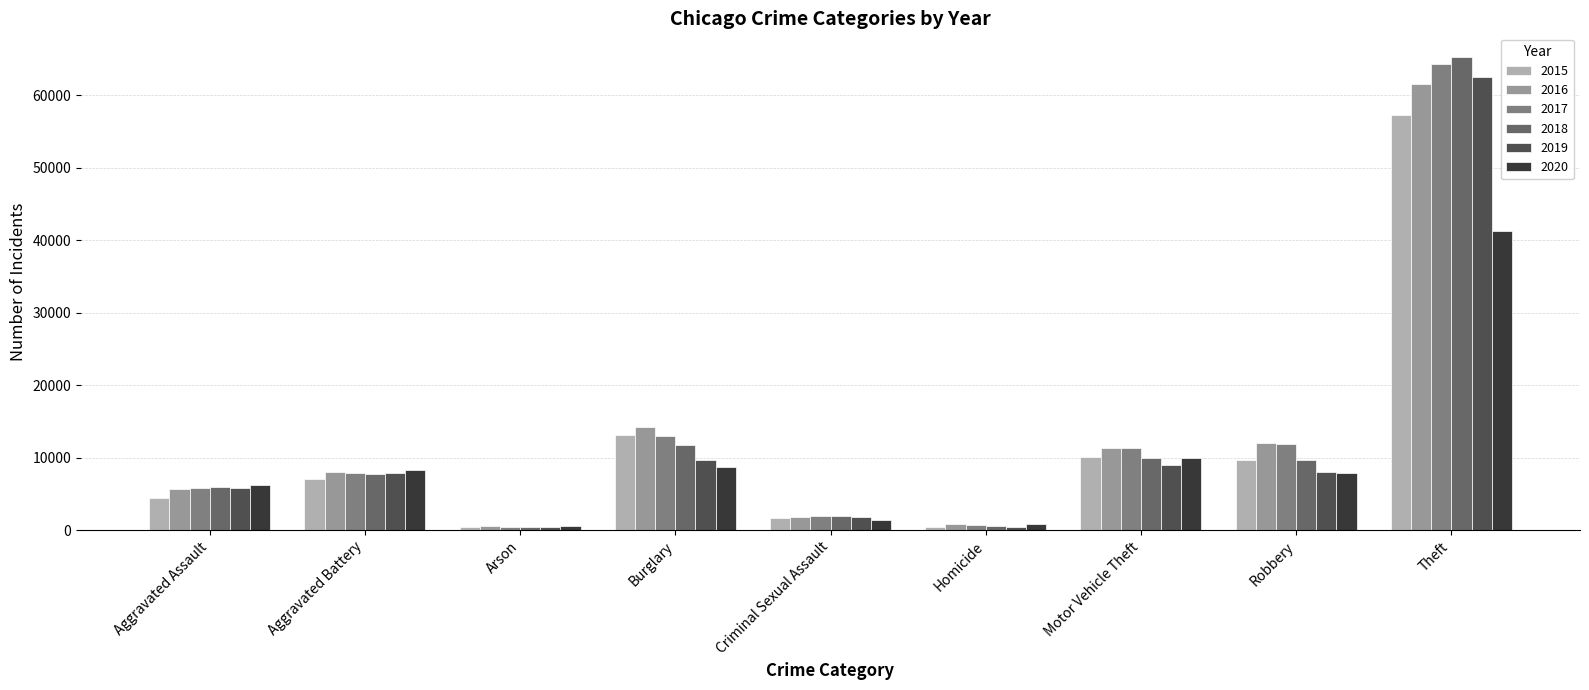

Is the value of 2017 at Aggravated Assault greater than the value of 2020 at Arson?

Yes